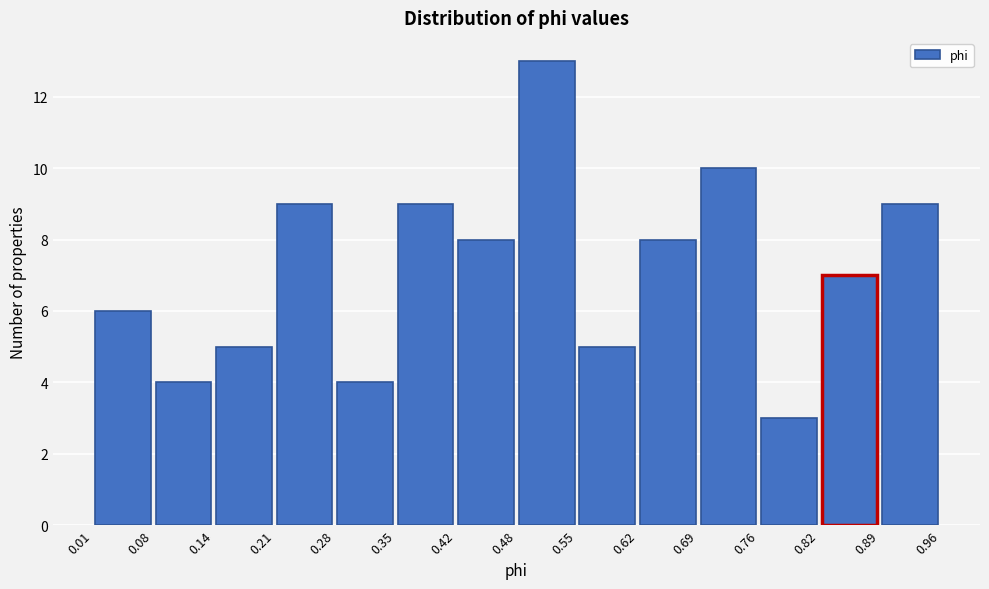

Which range on the x-axis has the tallest bar?

0.48 to 0.55